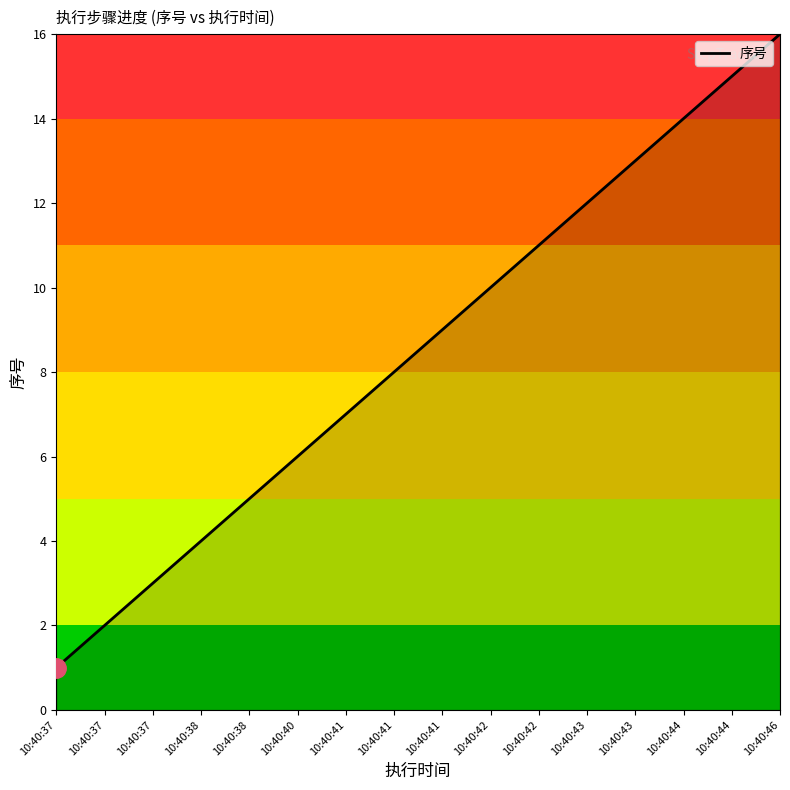

Rank the categories by value from highest to lowest.

10:40:46, 10:40:44, 10:40:44, 10:40:43, 10:40:43, 10:40:42, 10:40:42, 10:40:41, 10:40:41, 10:40:41, 10:40:40, 10:40:38, 10:40:38, 10:40:37, 10:40:37, 10:40:37